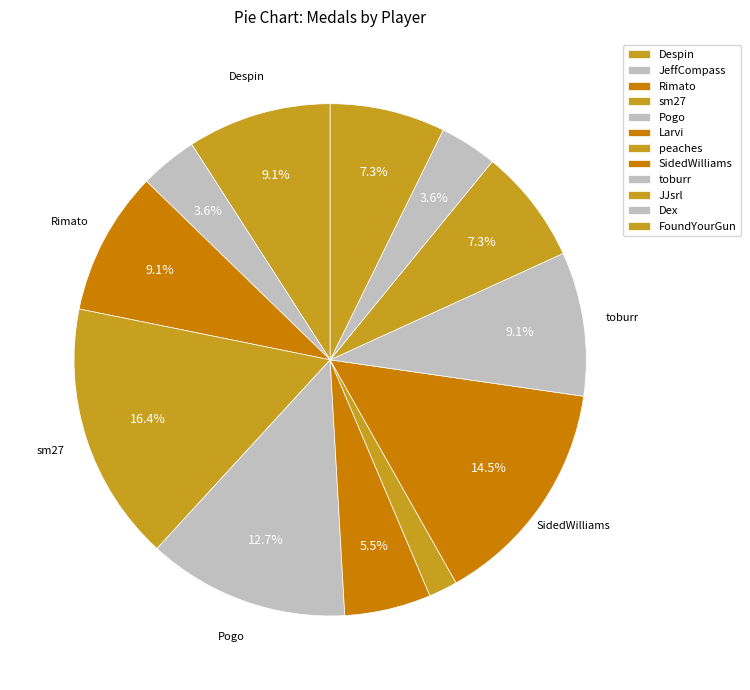

What percentage is NOT represented by Larvi?

94.5%